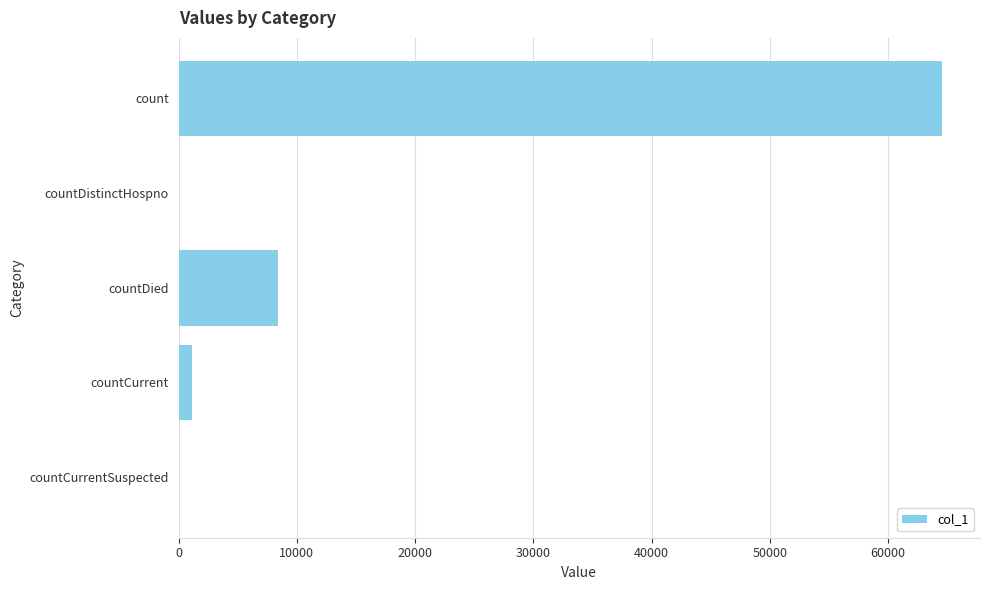

The value at countDied is 8361. True or false?

True